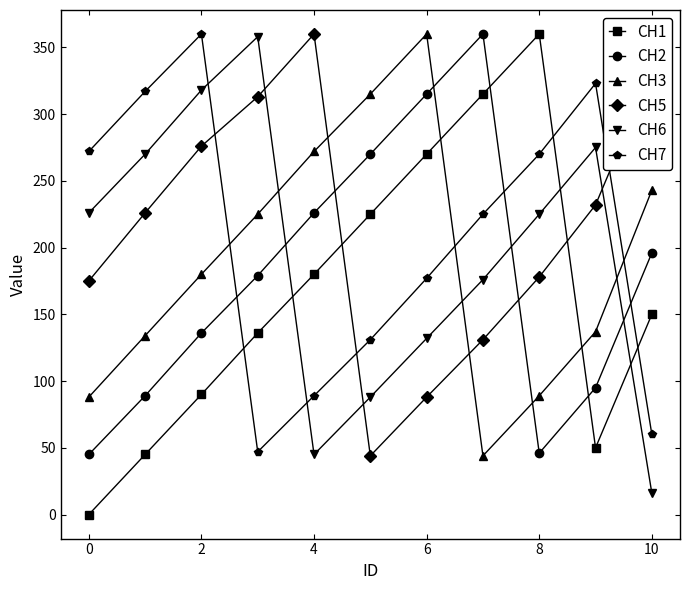

True or false: CH7 has more than 2 interior local peaks.

False